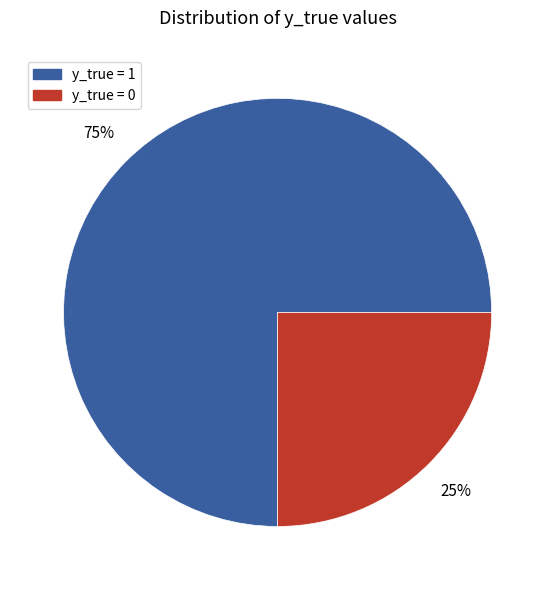

To the nearest percent, what portion does y_true = 0 represent?

25%